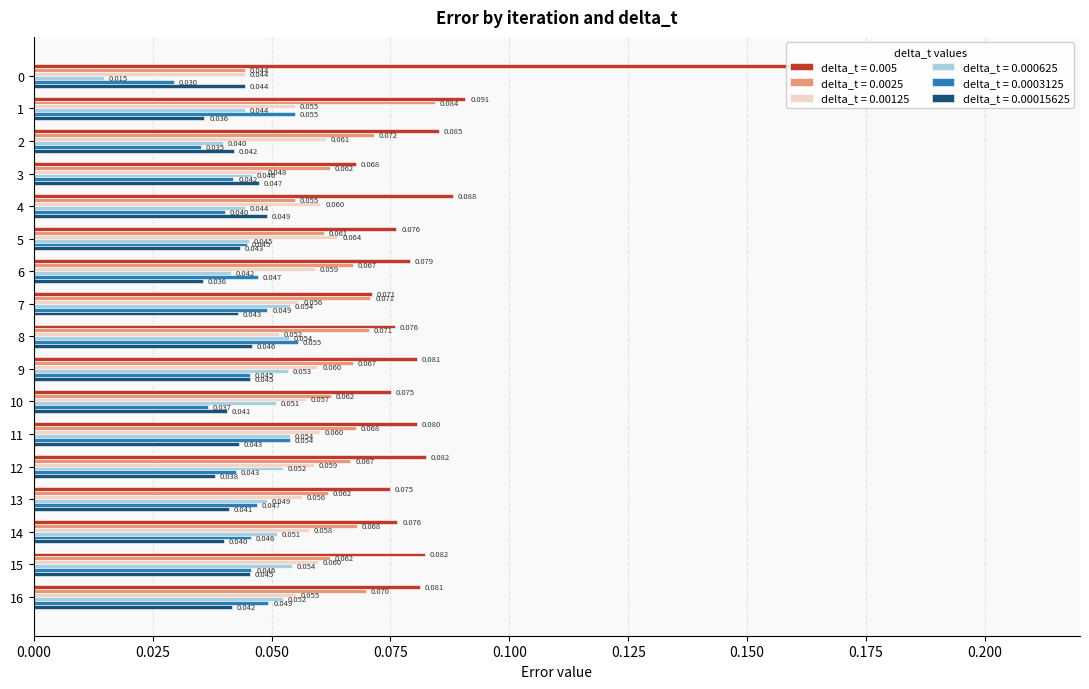

What is the total value across all series at 6?

0.3